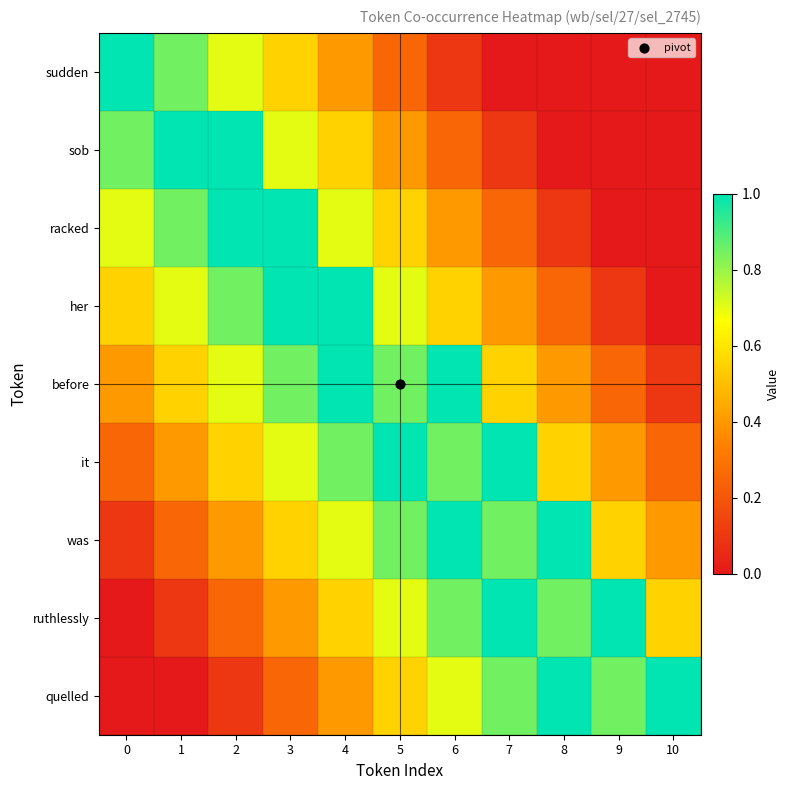

Between 4 and 10, which series saw the biggest shift?

her